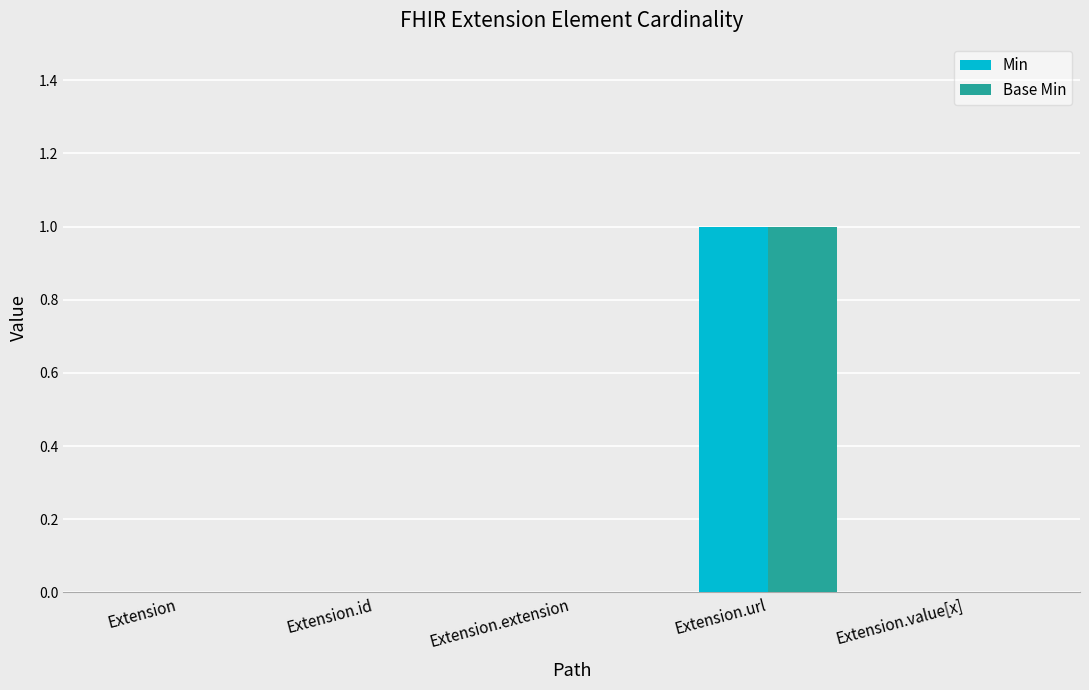

The value of Min at Extension.id is 0. True or false?

True